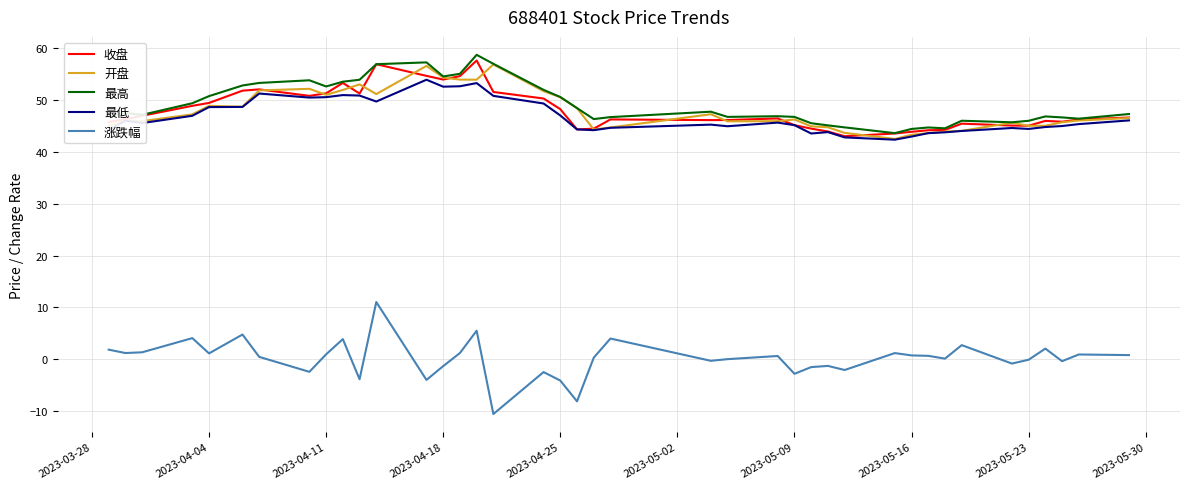

Count the number of data series in this chart.

5